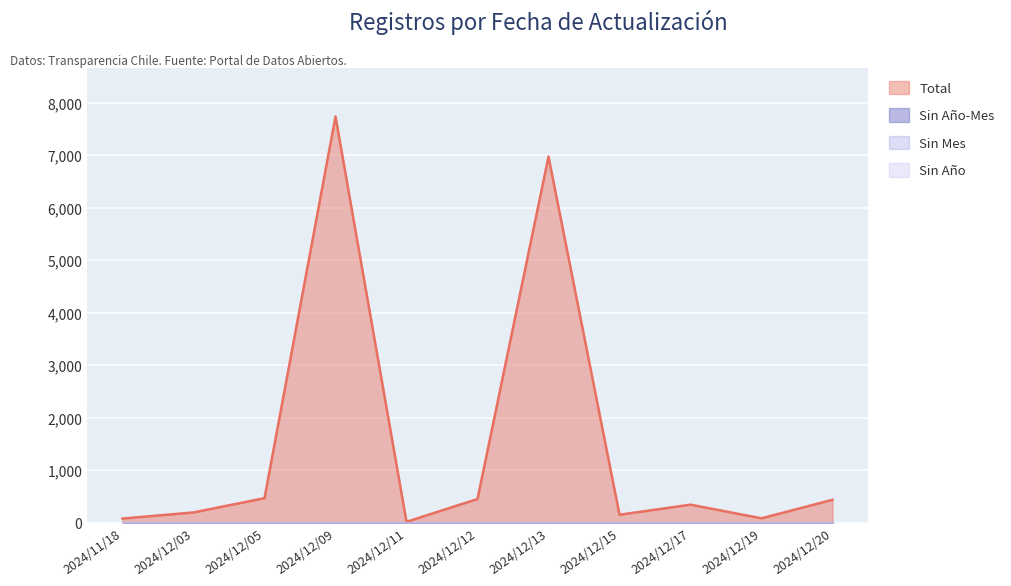

Between 2024/12/13 and 2024/12/05, which is larger?

2024/12/13